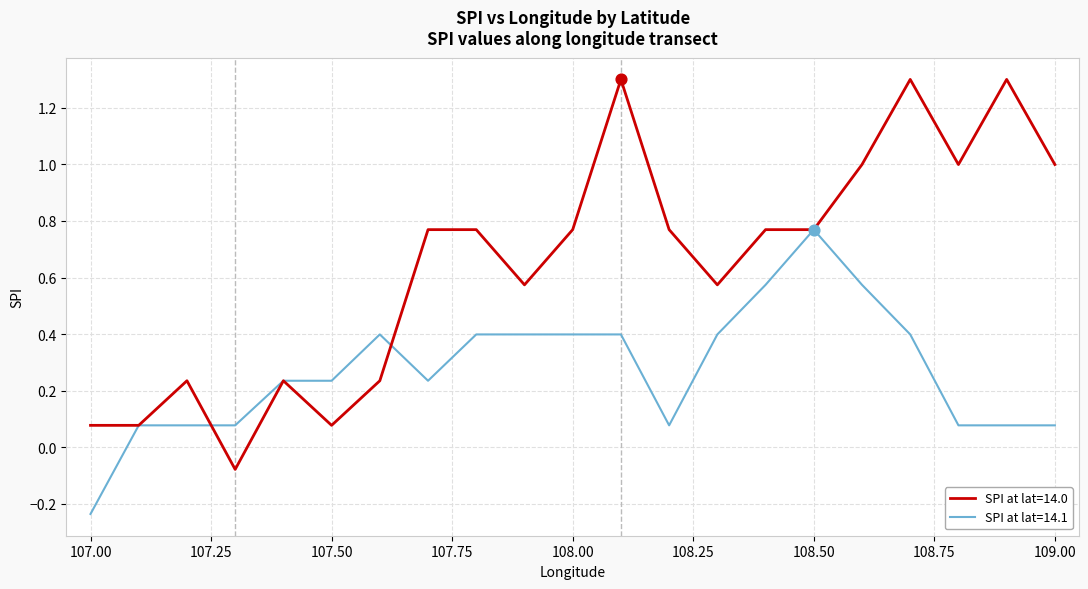

Rank the series by their average value, from highest to lowest.

SPI at lat=14.0, SPI at lat=14.1